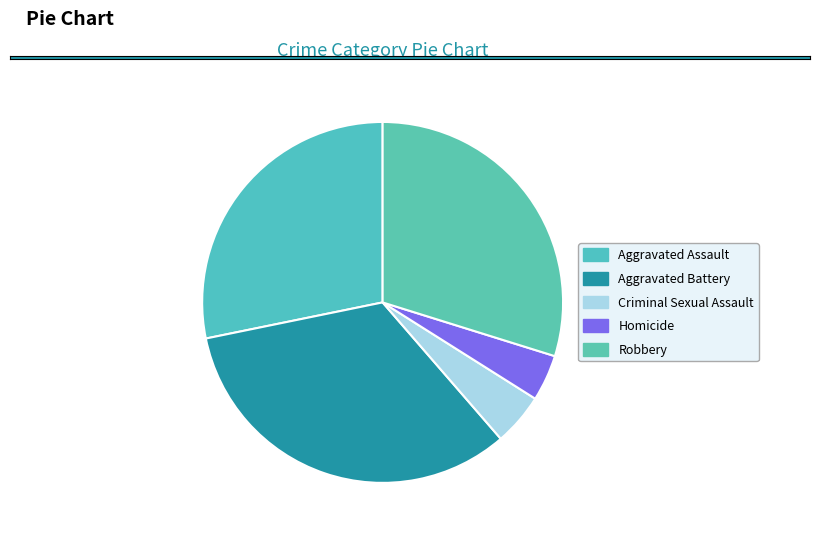

Rank the categories by value from lowest to highest.

Homicide, Criminal Sexual Assault, Aggravated Assault, Robbery, Aggravated Battery